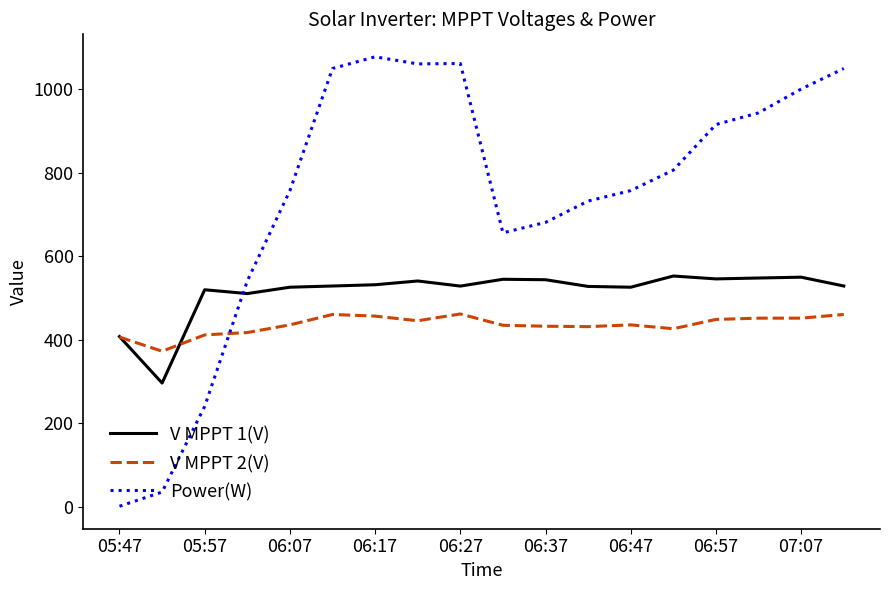

Which series has the widest spread of values?

Power(W)